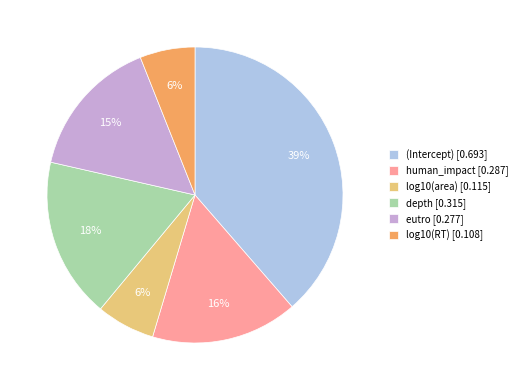

The depth slice represents 7% of the pie. True or false?

False